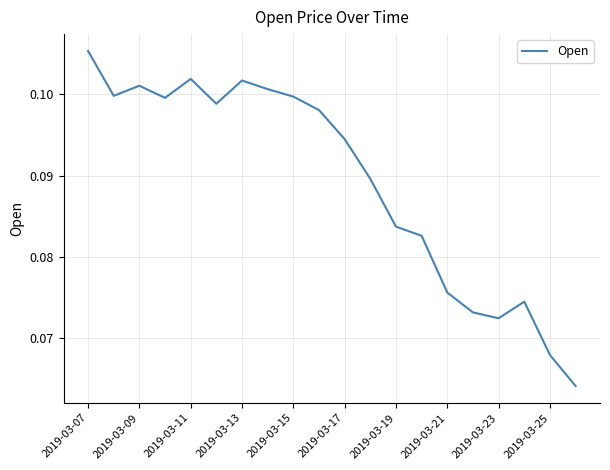

Which category has the highest value across all series?

2019-03-07